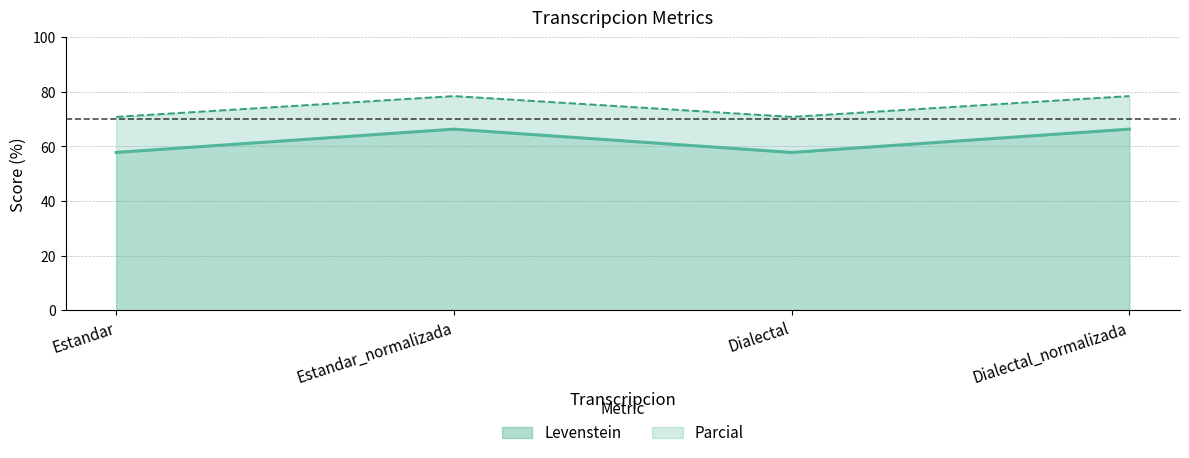

Does the chart have visible grid lines?

Yes